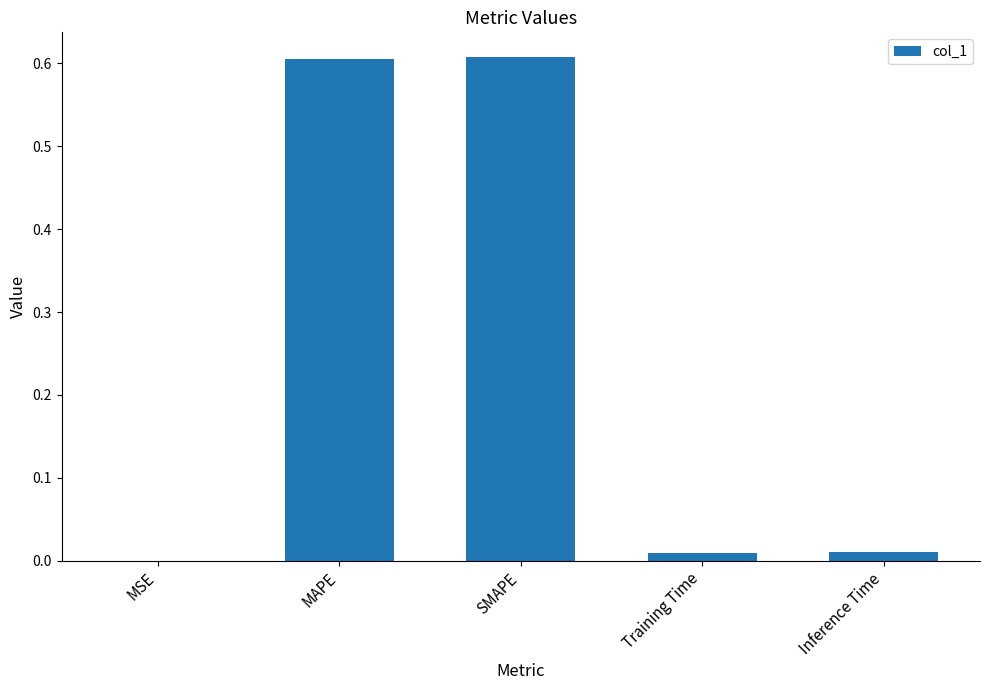

What is the sum of the values at MAPE and SMAPE?

1.2